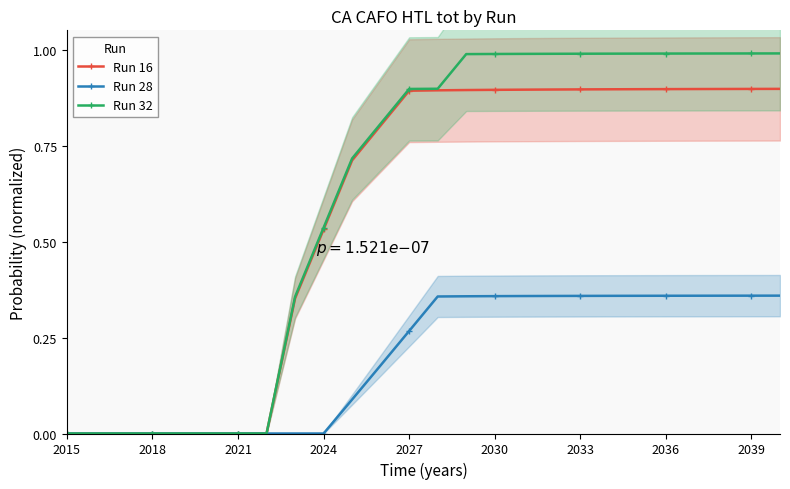

True or false: Run 16 has a value of 1.3 at 2030.

False